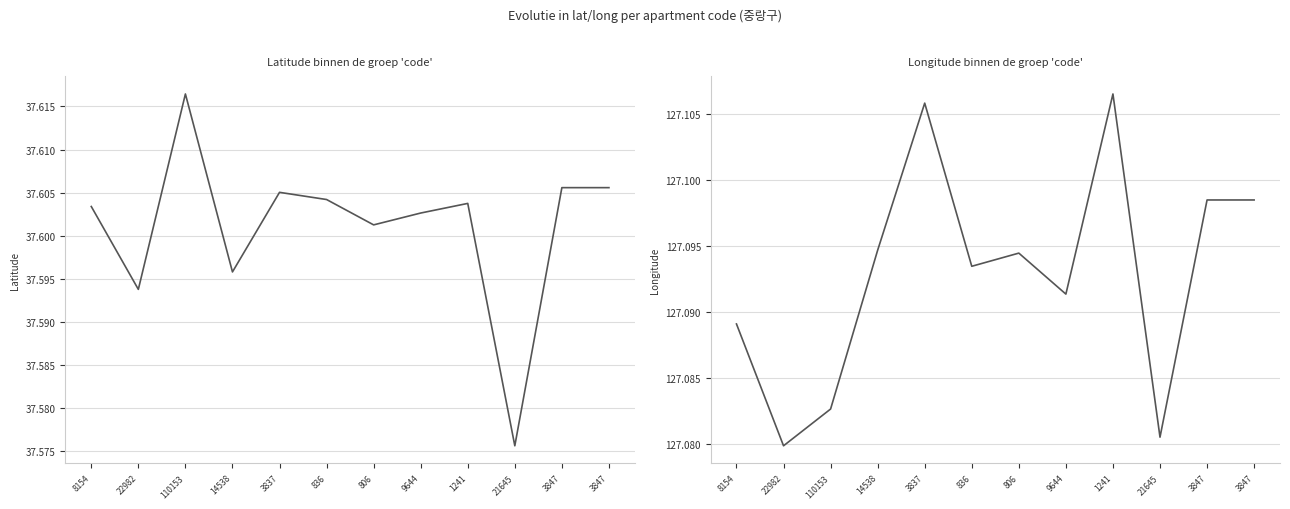

What is the label of the 12th point from the left?

3847